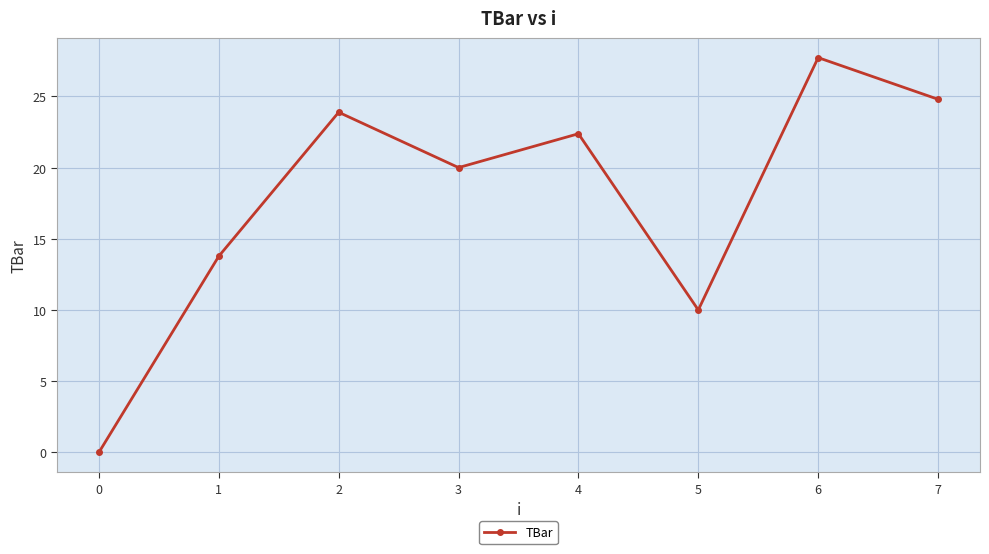

Is it true that the value at 6 is 27.7?

True